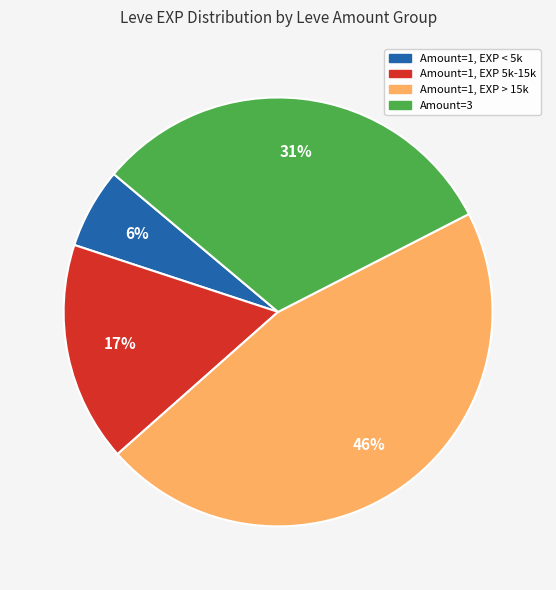

To the nearest percent, what is the average slice percentage?

25%